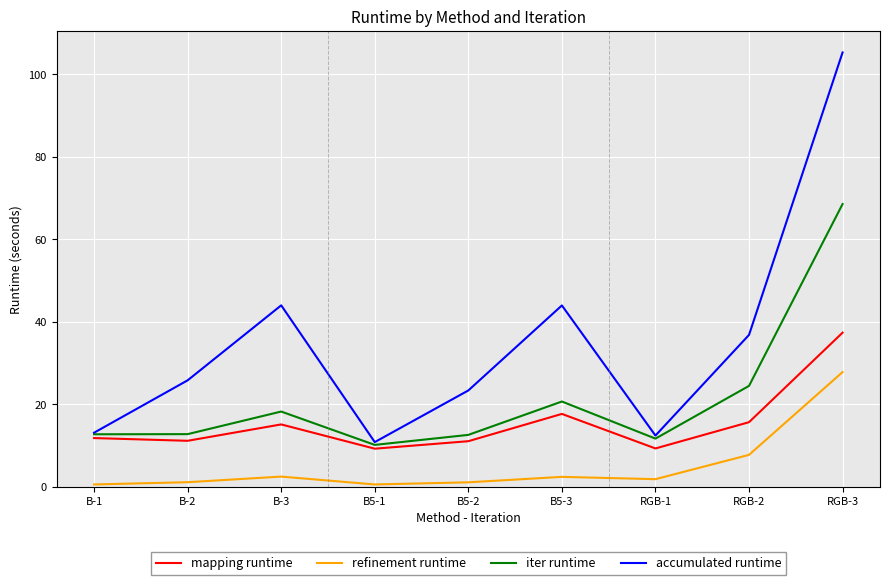

The value of refinement runtime at B-3 is 2.4. True or false?

True